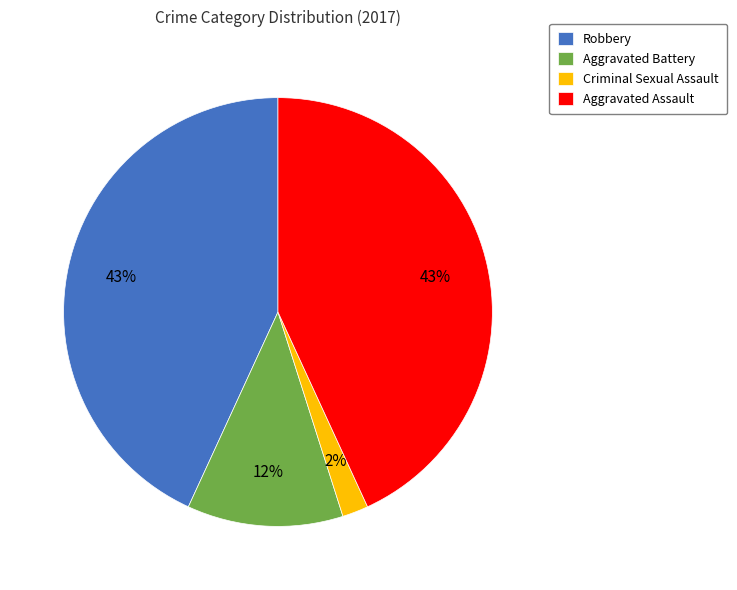

Does any single category account for the majority?

No